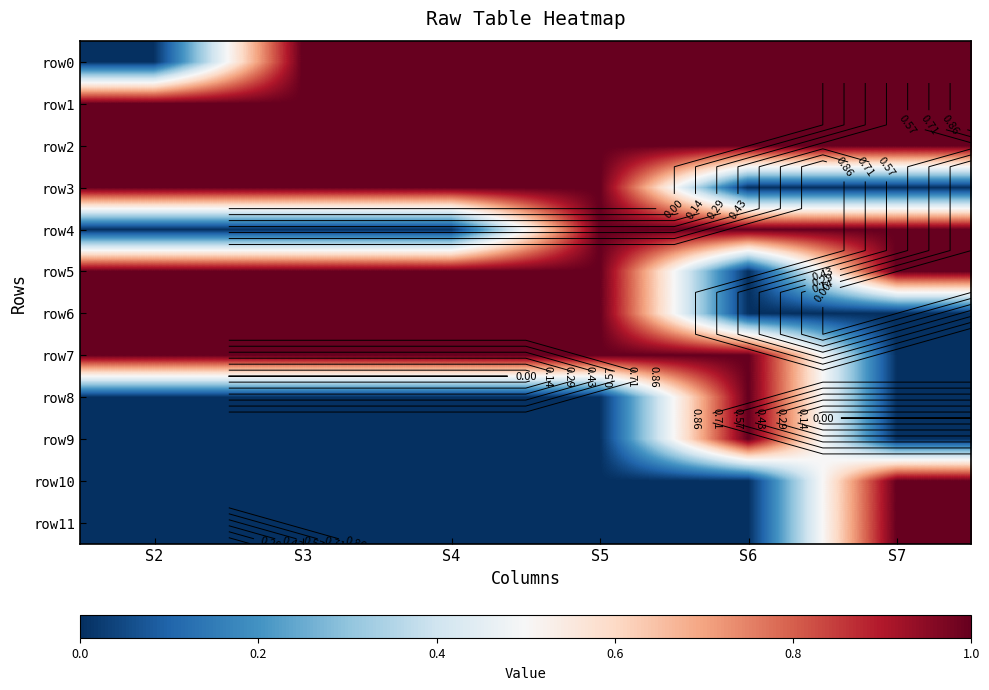

What is the sum of all row0 values?

5